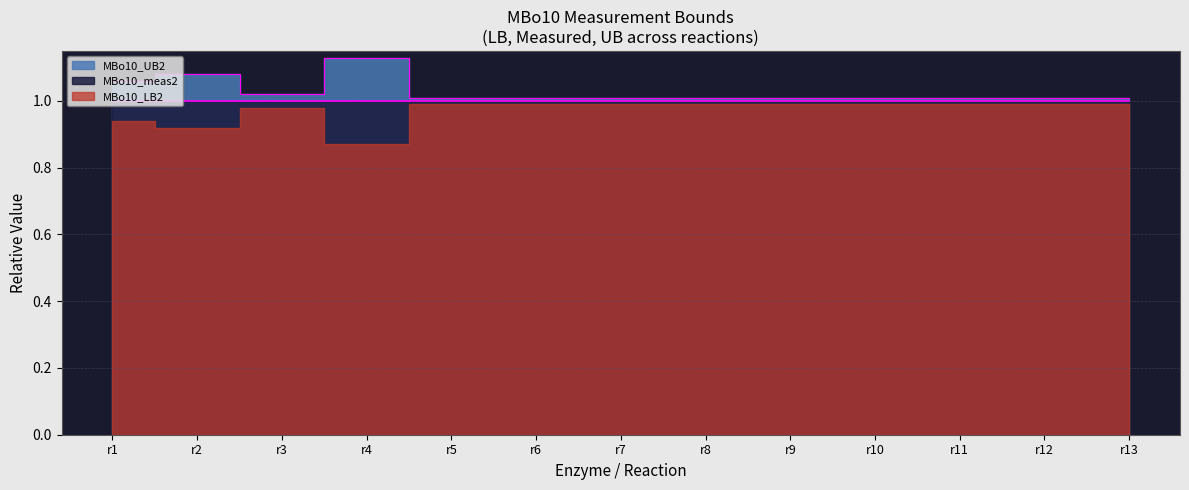

What is the total value across all series at r12?

3.0